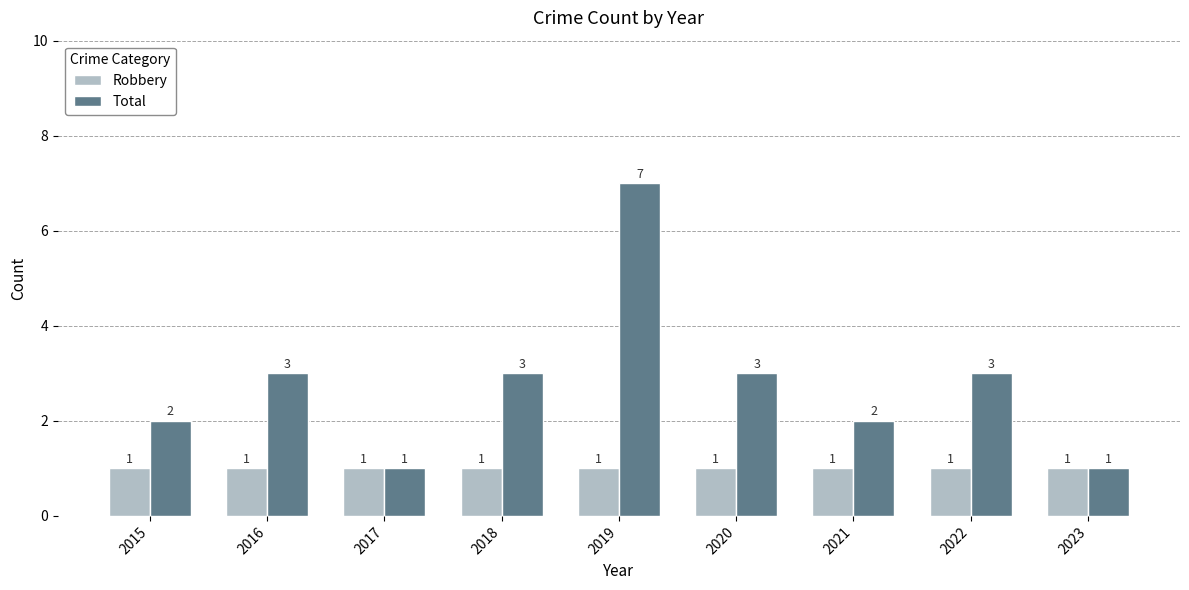

Which series has the largest range (max minus min)?

Total